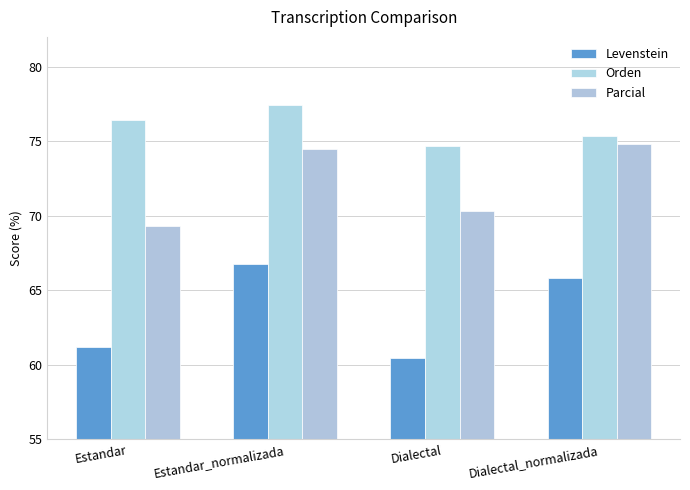

Count the number of categories in the chart.

4